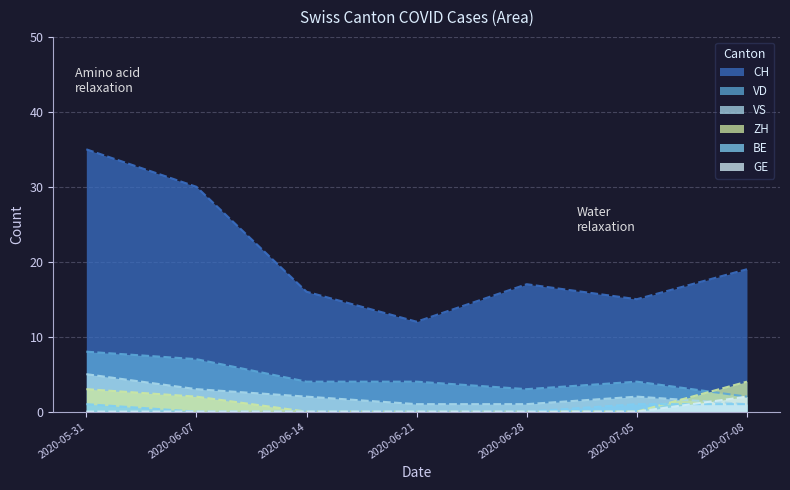

What is the lowest value of the CH series?

12